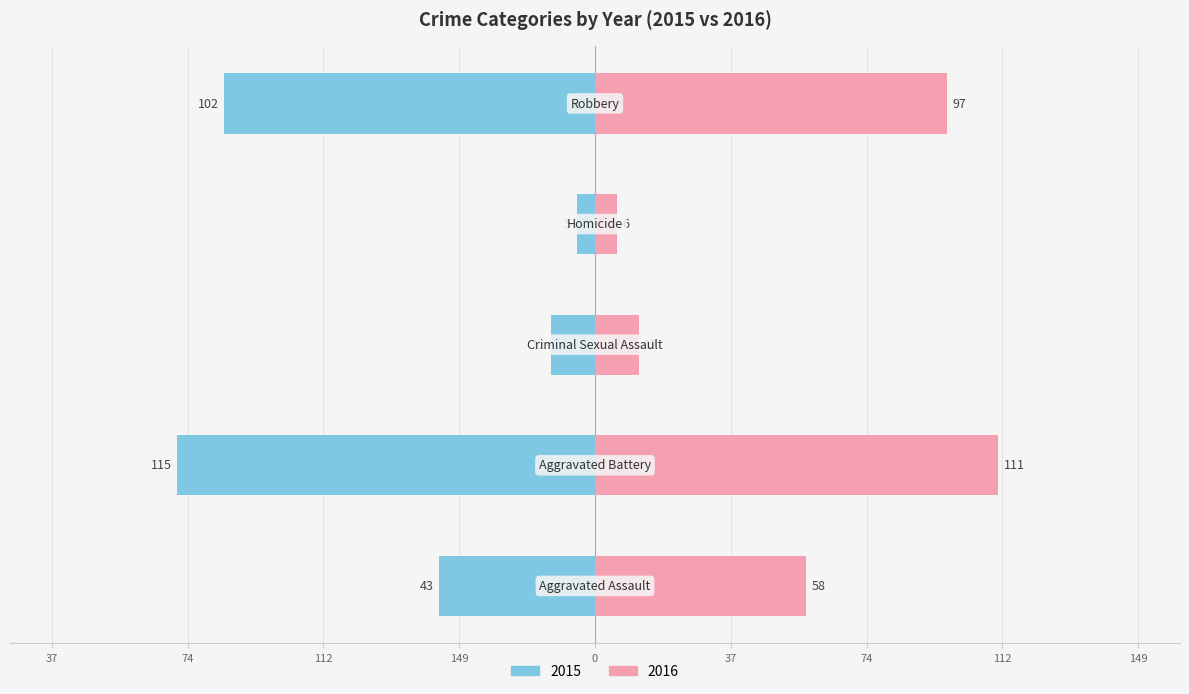

Which series has the widest spread of values?

2015 (Male side)